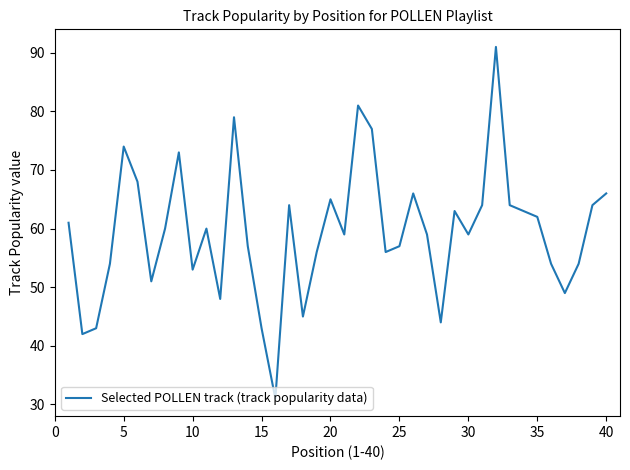

What is the average value?

59